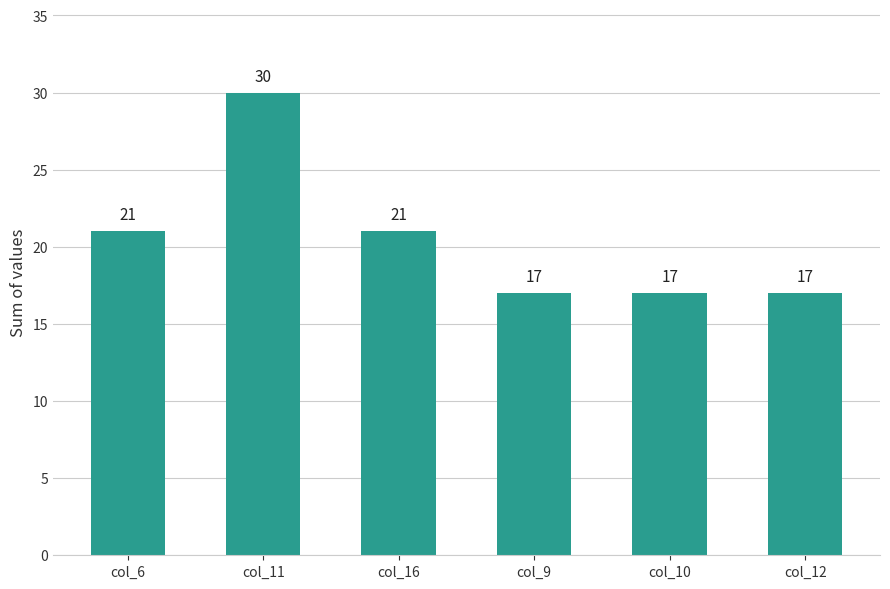

What is the greatest value displayed?

30